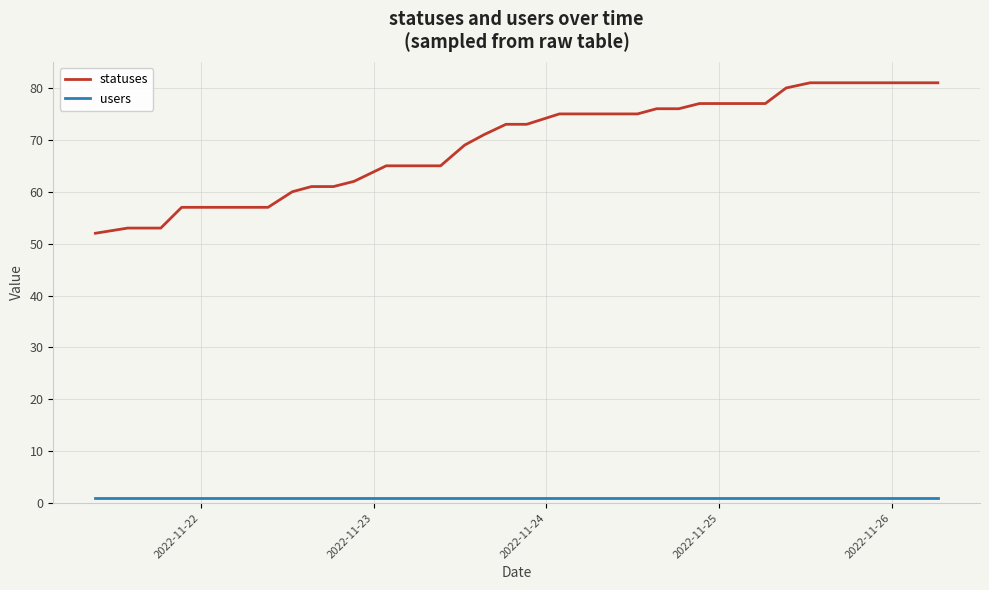

Count the number of categories in the chart.

40